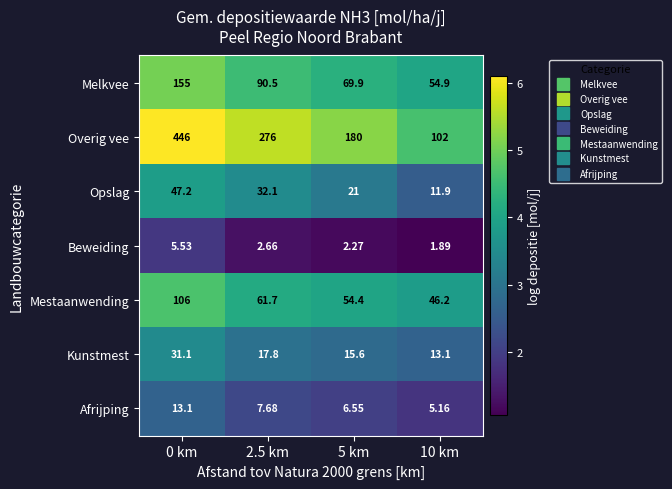

Count the number of data series in this chart.

7